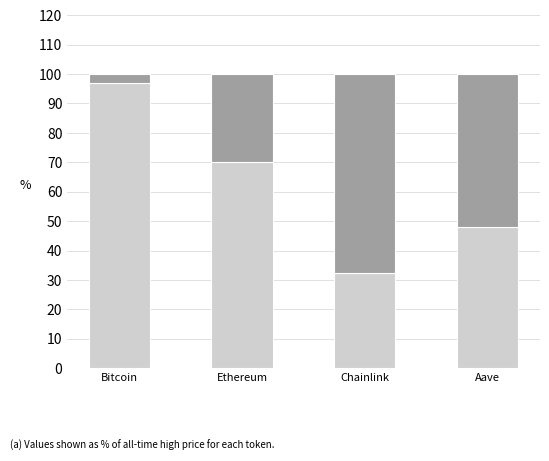

Does the chart contain stacked bars?

Yes